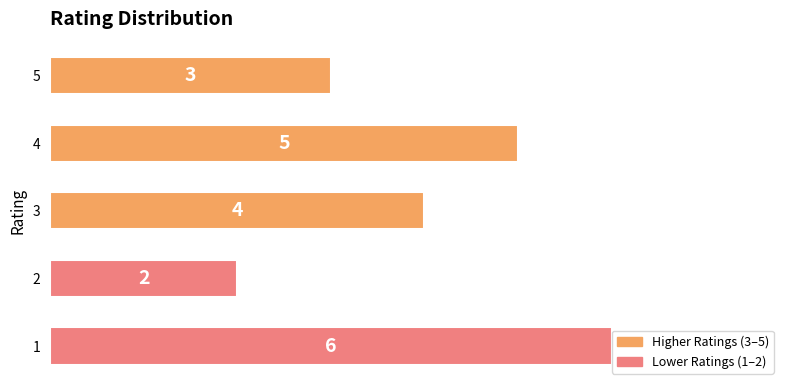

What is the difference between the maximum and second lowest values?

3